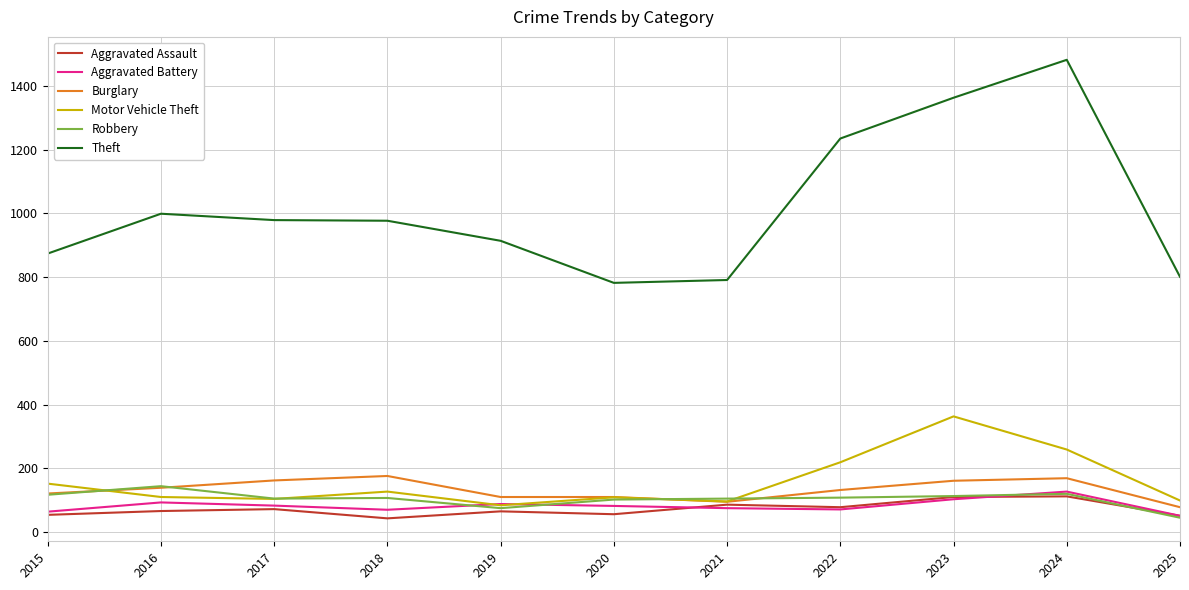

At which label is Theft closest to 1132?

2022